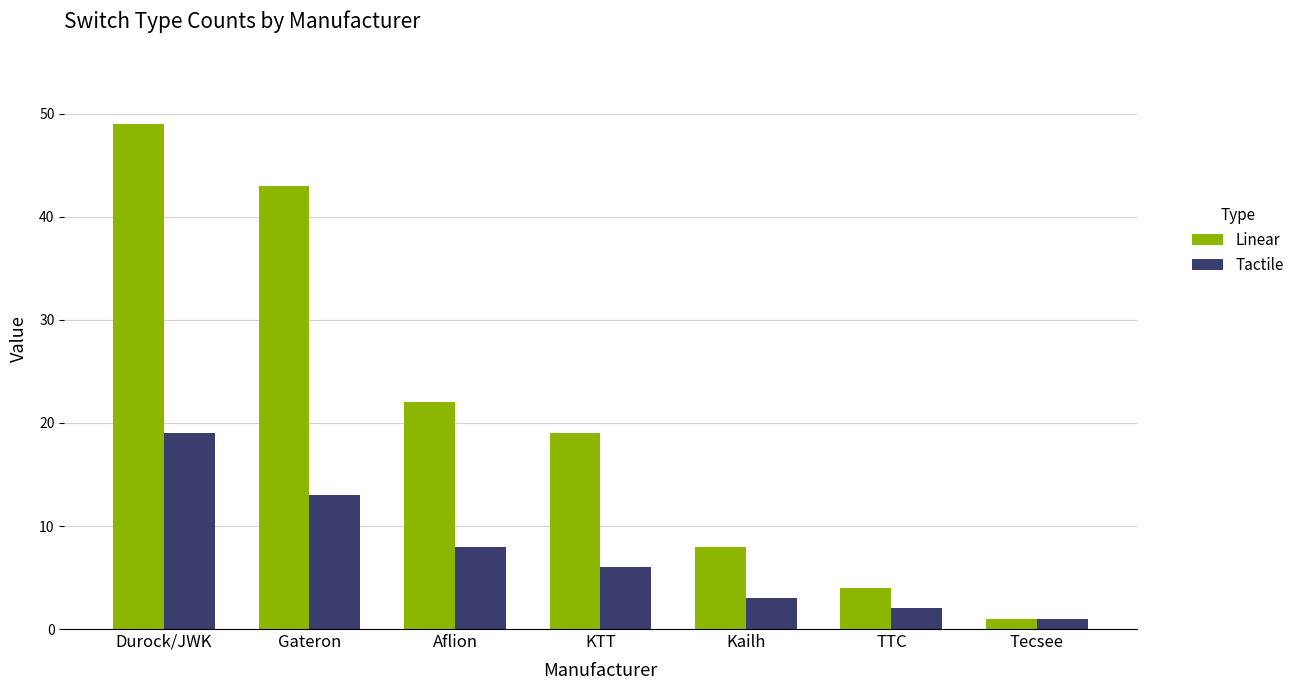

Reading left to right, list all the values displayed in this chart.

Linear: Durock/JWK=49	Gateron=43	Aflion=22	KTT=19	Kailh=8	TTC=4	Tecsee=1
Tactile: Durock/JWK=19	Gateron=13	Aflion=8	KTT=6	Kailh=3	TTC=2	Tecsee=1